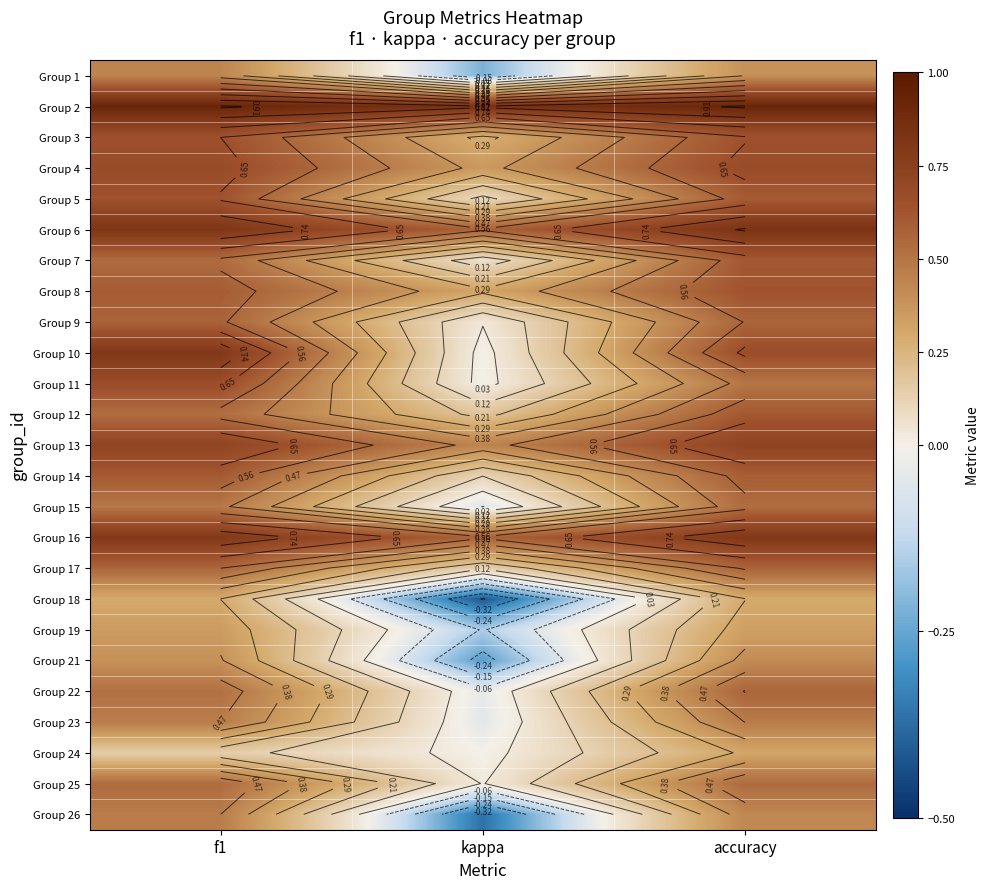

What is the average value of the Group 26 series?

0.2